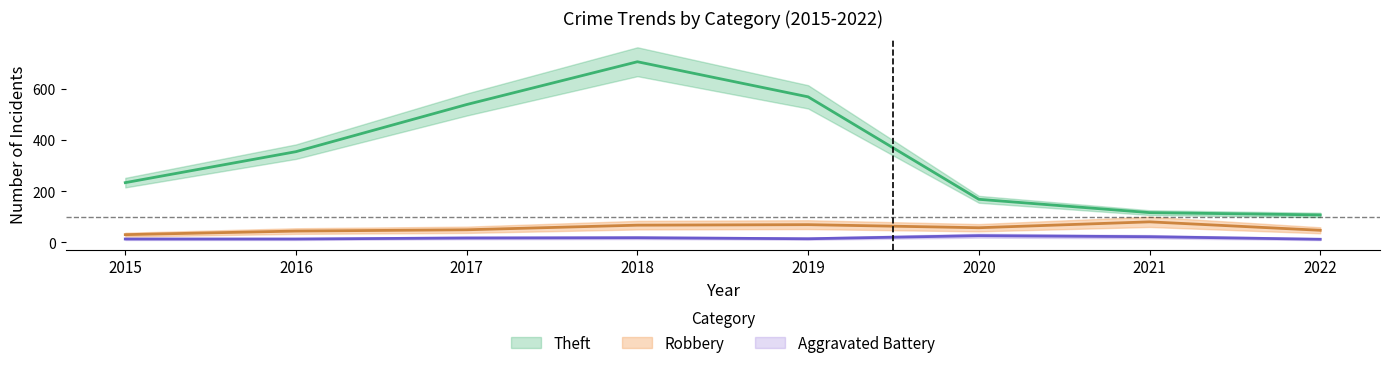

Which series has the largest range (max minus min)?

Theft